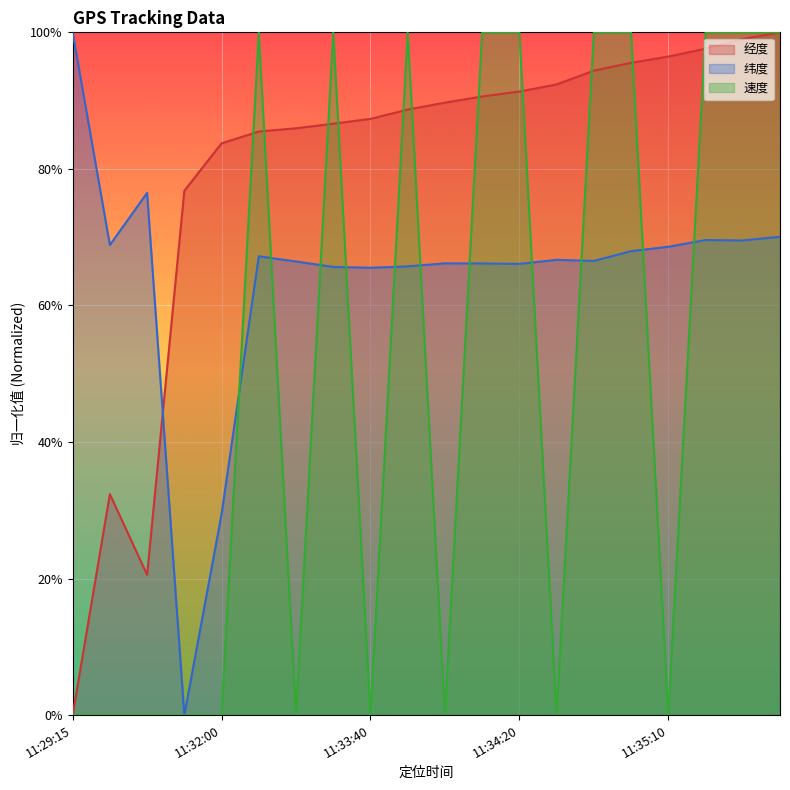

Where do 纬度 and 速度 first cross each other?

11:32:00 and 11:33:10